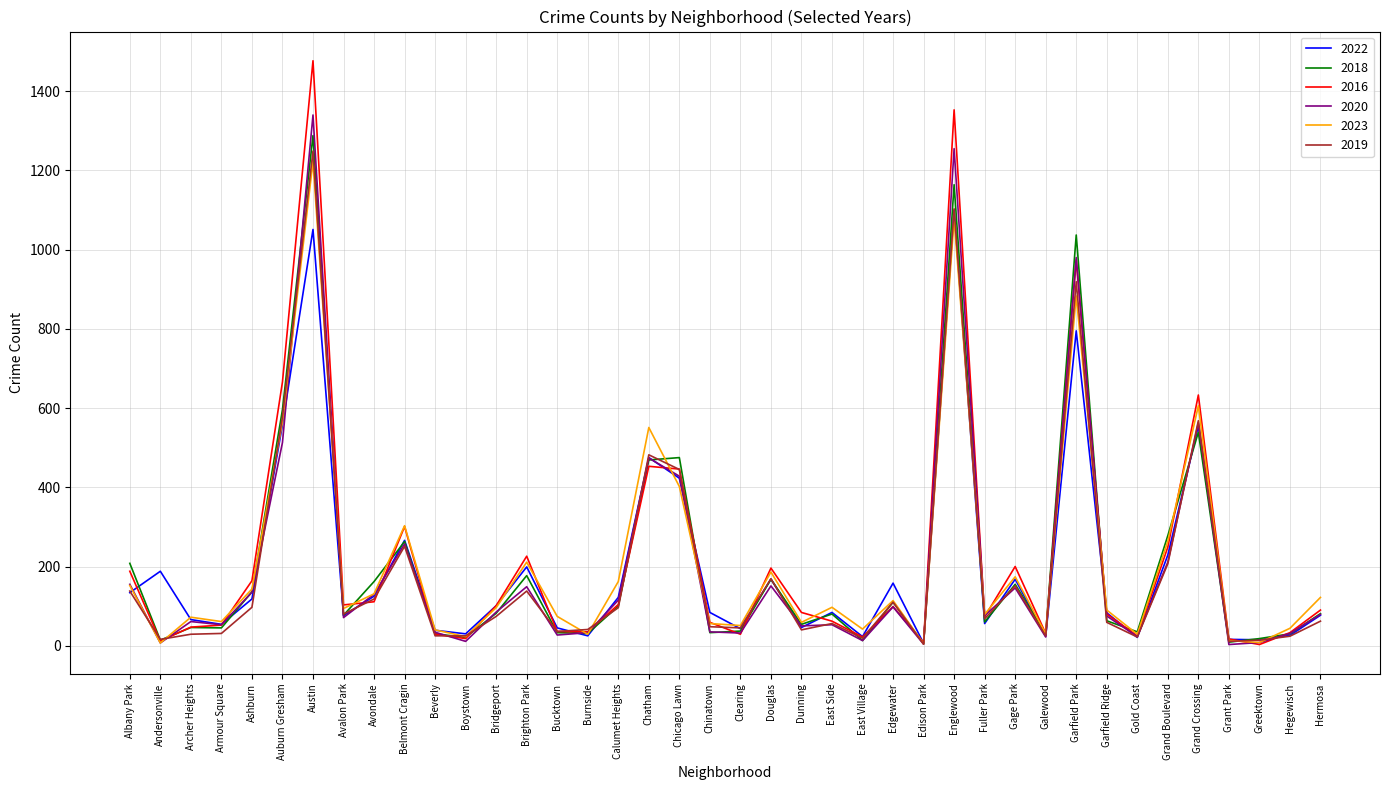

At which category is the sum across all series the highest?

Austin